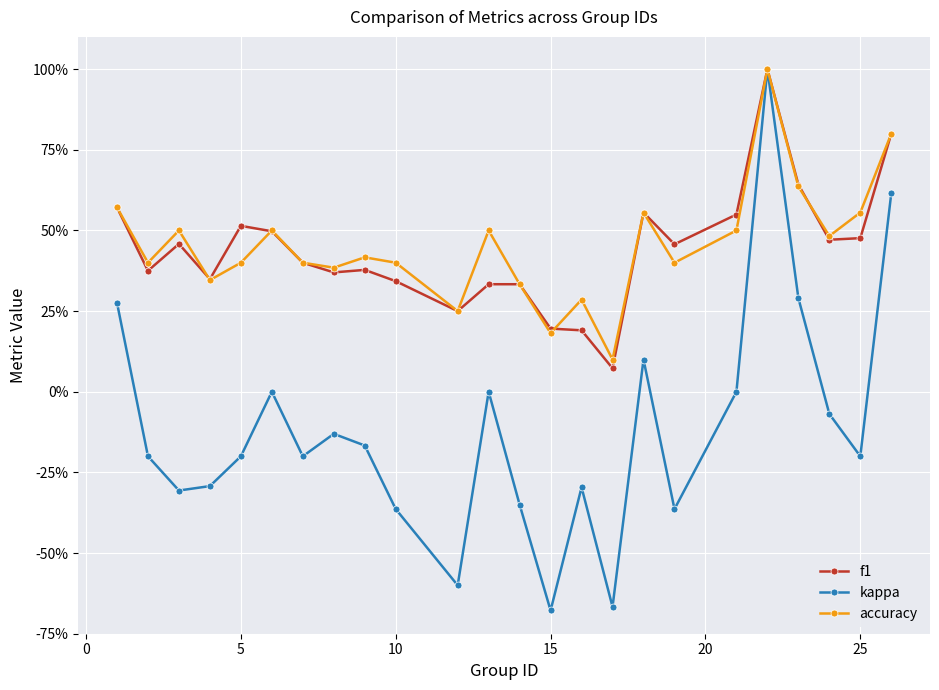

Which series has the widest spread of values?

kappa